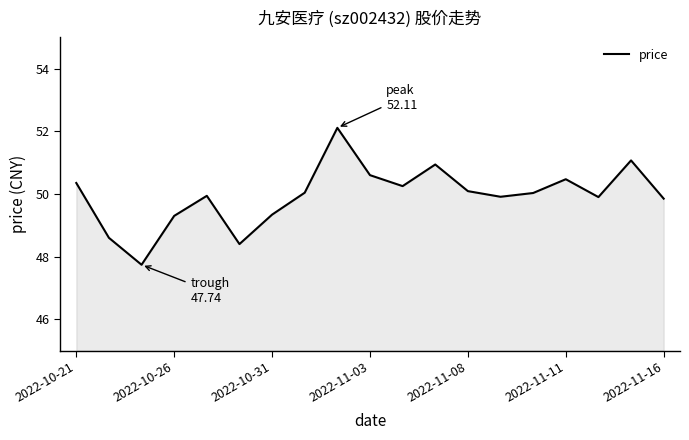

What is the minimum value shown in the chart?

47.7